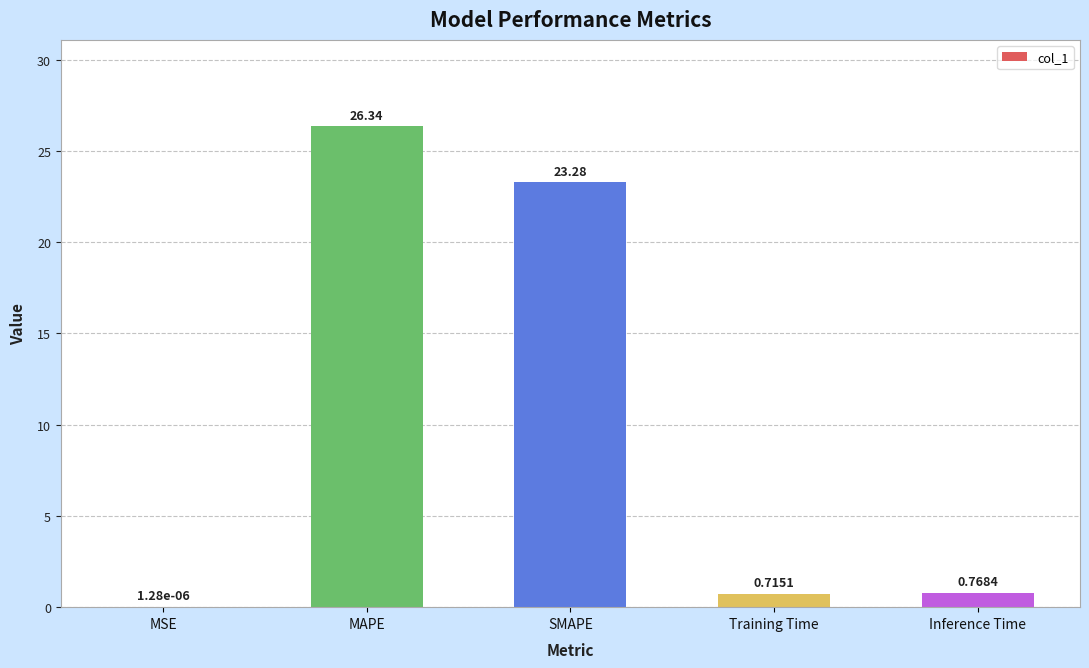

Are the bars horizontal?

No